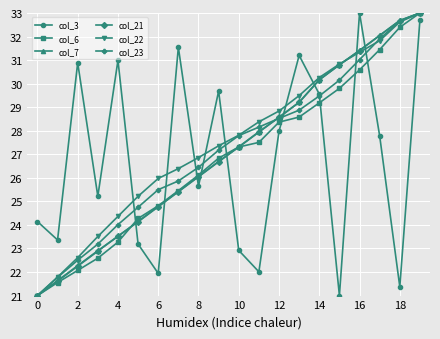

How many times do col_3 and col_7 cross each other?

9